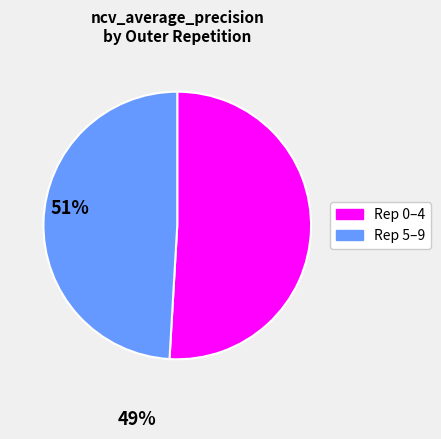

Is there a majority slice in this chart?

Yes